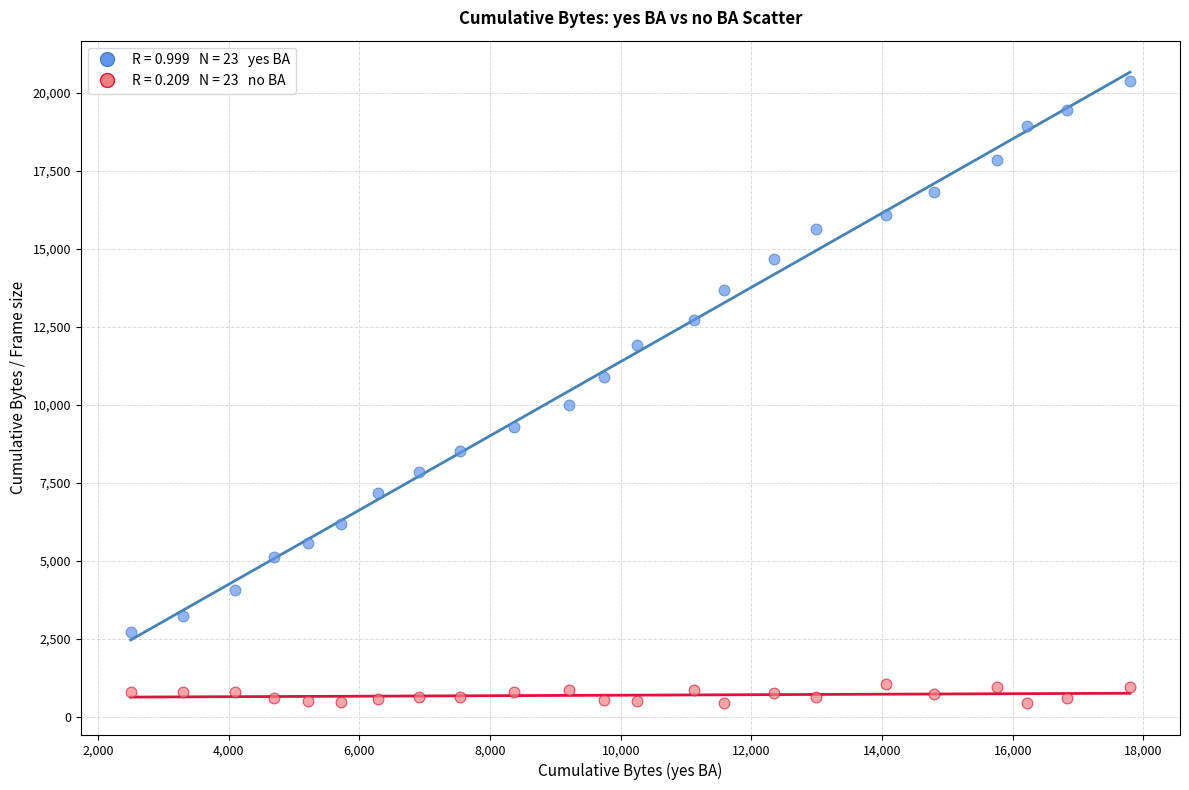

Across all data points, what is the range of X values (max minus min)?

15295